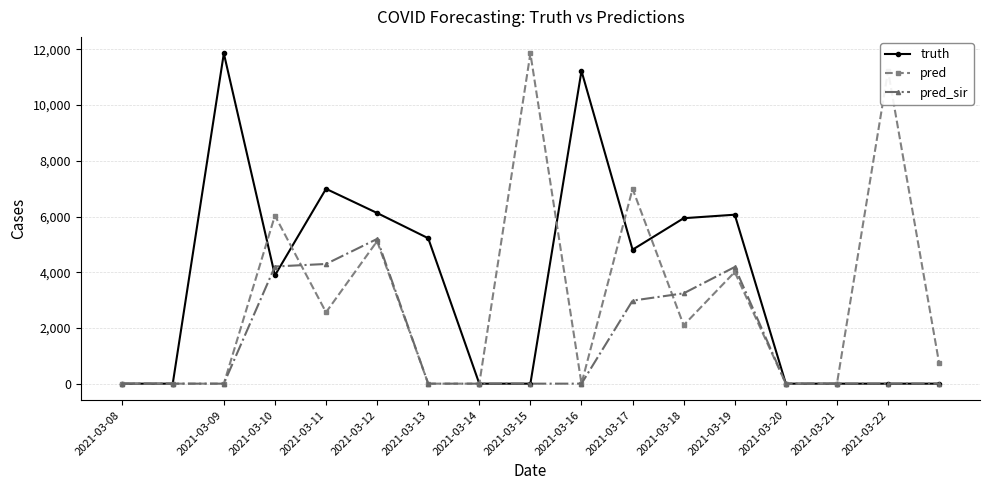

Rank the series by their average value, from highest to lowest.

truth, pred, pred_sir